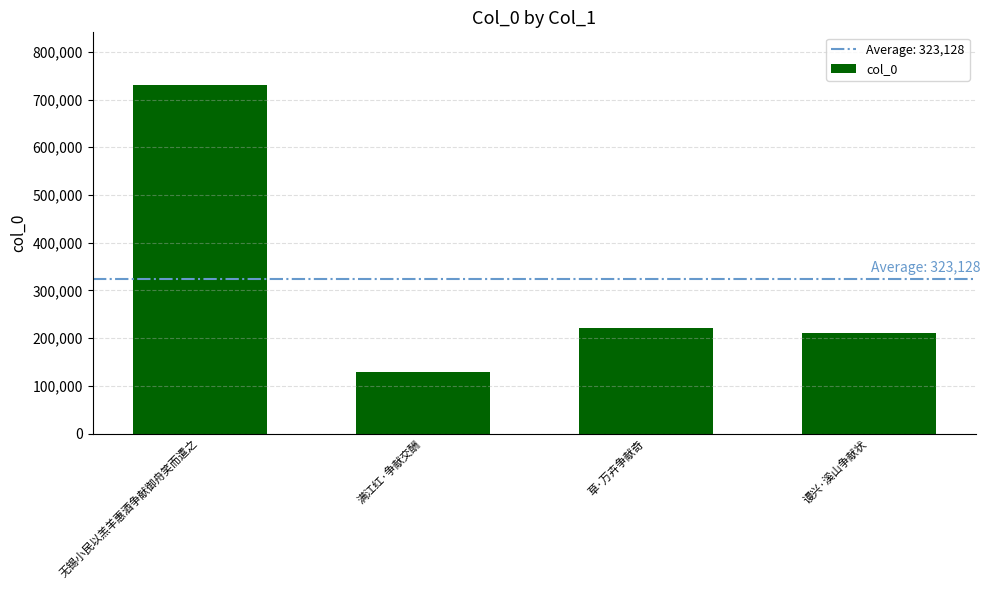

Reading left to right, extract all data points from this chart.

无锡小民以羔羊惠酒争献御舟笑而遣之=731103	满江红·争献交酬=129006	草·万卉争献奇=221343	谩兴·溪山争献状=211058